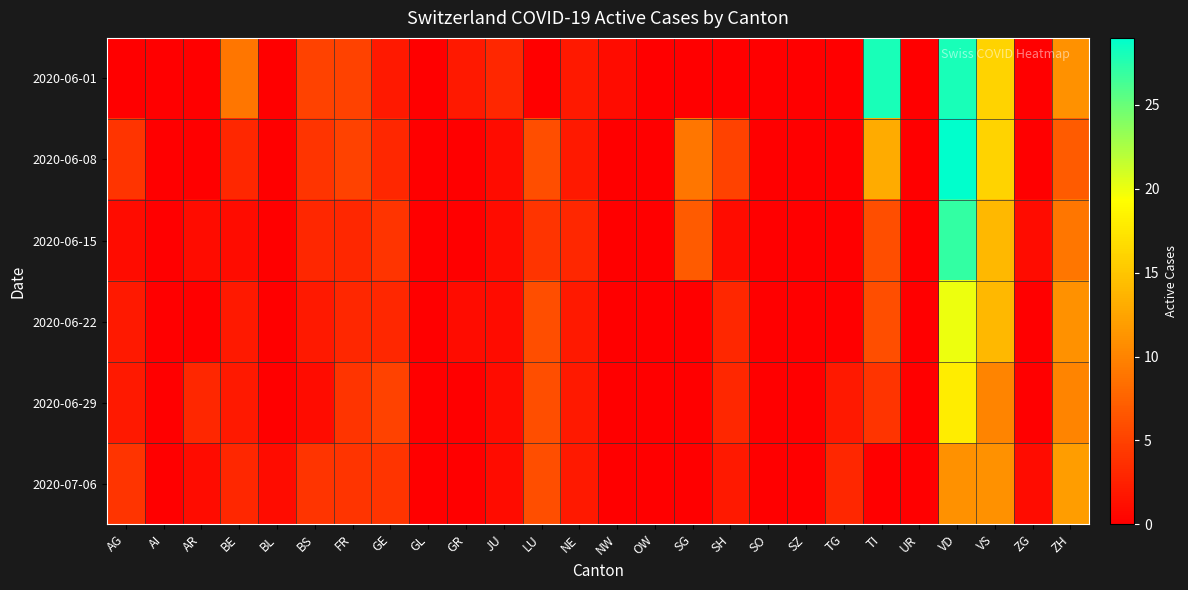

At which category is the sum across all series the highest?

VD